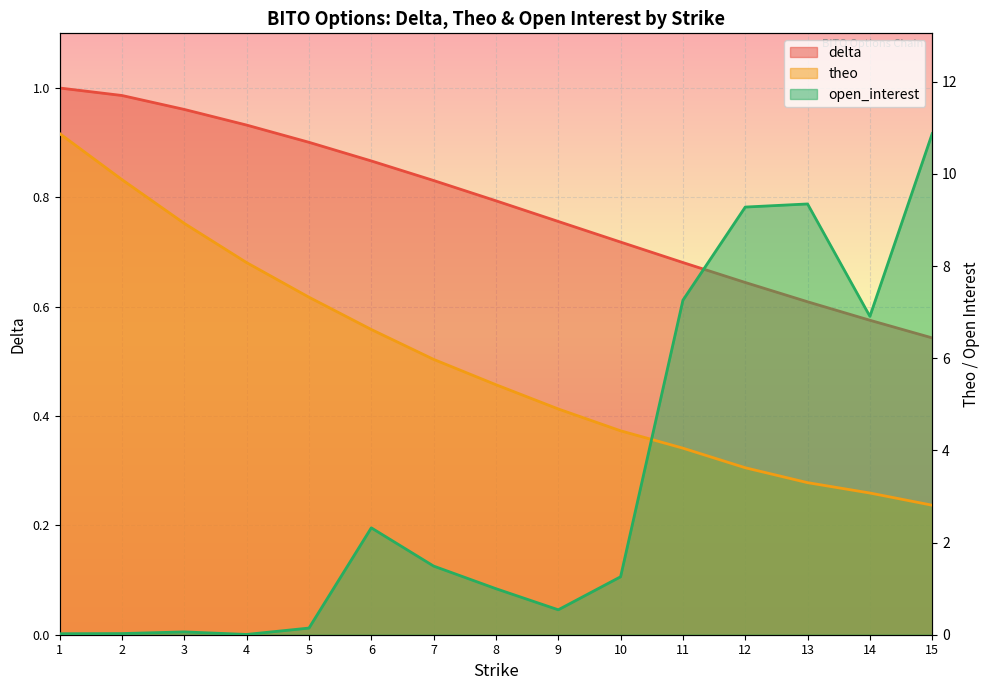

At how many categories does at least one series exceed 4?

15